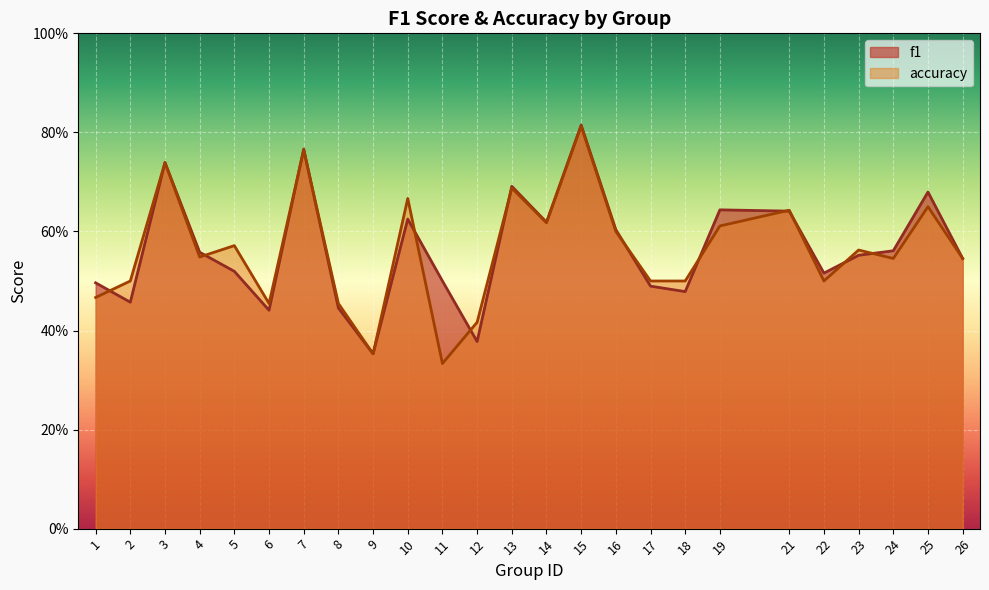

Between which two adjacent categories do accuracy and f1 first intersect?

1 and 2